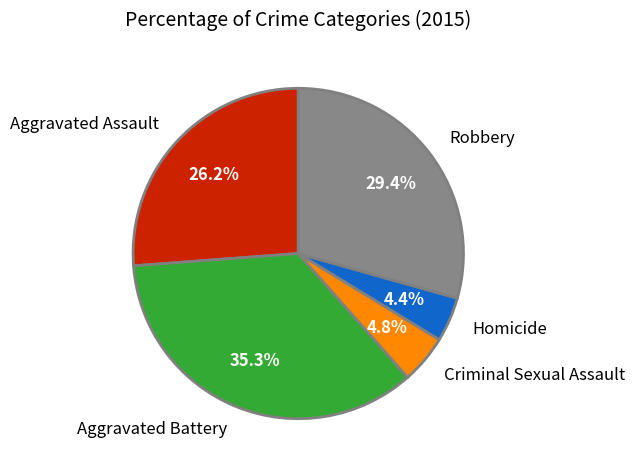

What is the ratio of the value at Criminal Sexual Assault to the value at Robbery?

0.2